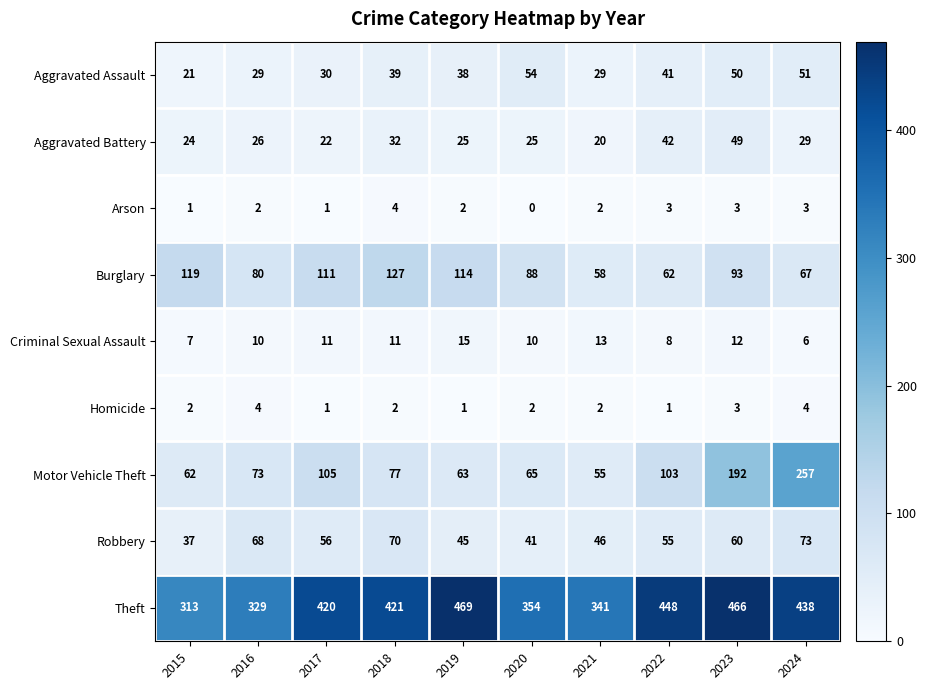

What is the difference between the highest and lowest values at 2024?

435